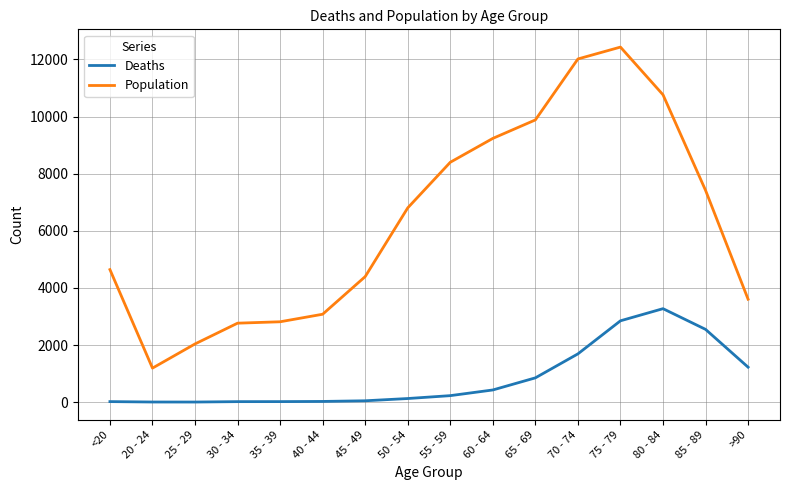

Rank the series at 85 - 89 from lowest to highest value.

Deaths, Population